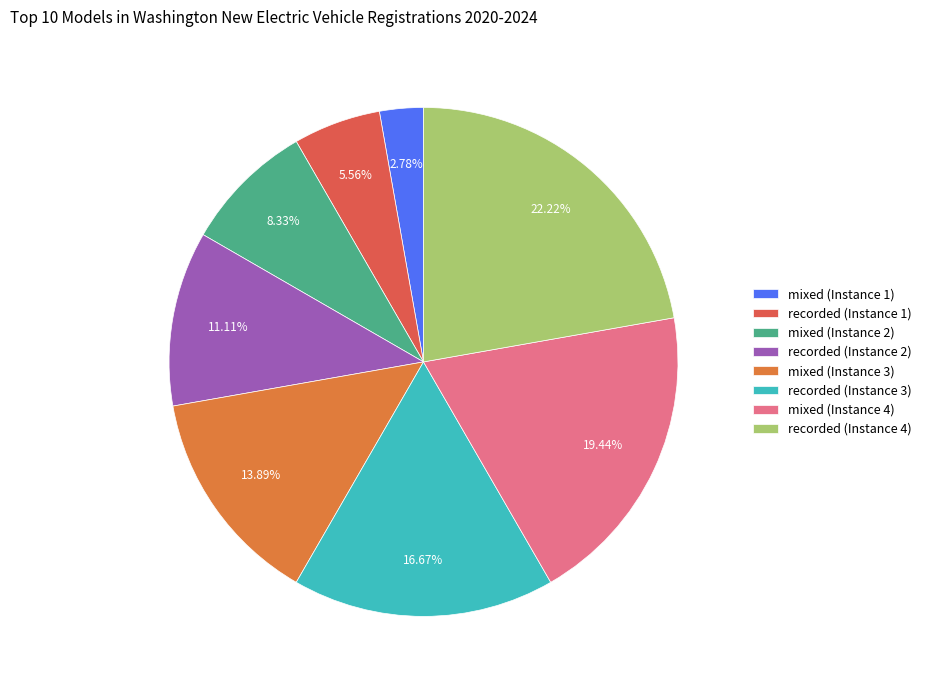

Rank the categories by value from highest to lowest.

recorded (Instance 4), mixed (Instance 4), recorded (Instance 3), mixed (Instance 3), recorded (Instance 2), mixed (Instance 2), recorded (Instance 1), mixed (Instance 1)